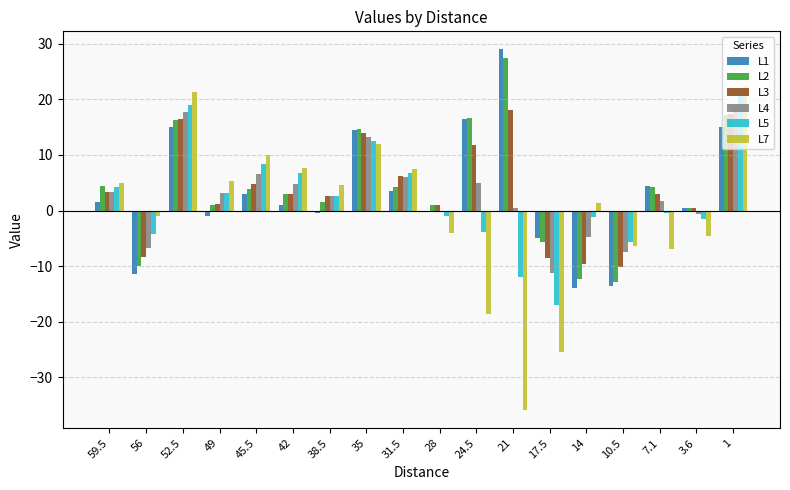

What is the total value across all series at 10.5?

-55.9